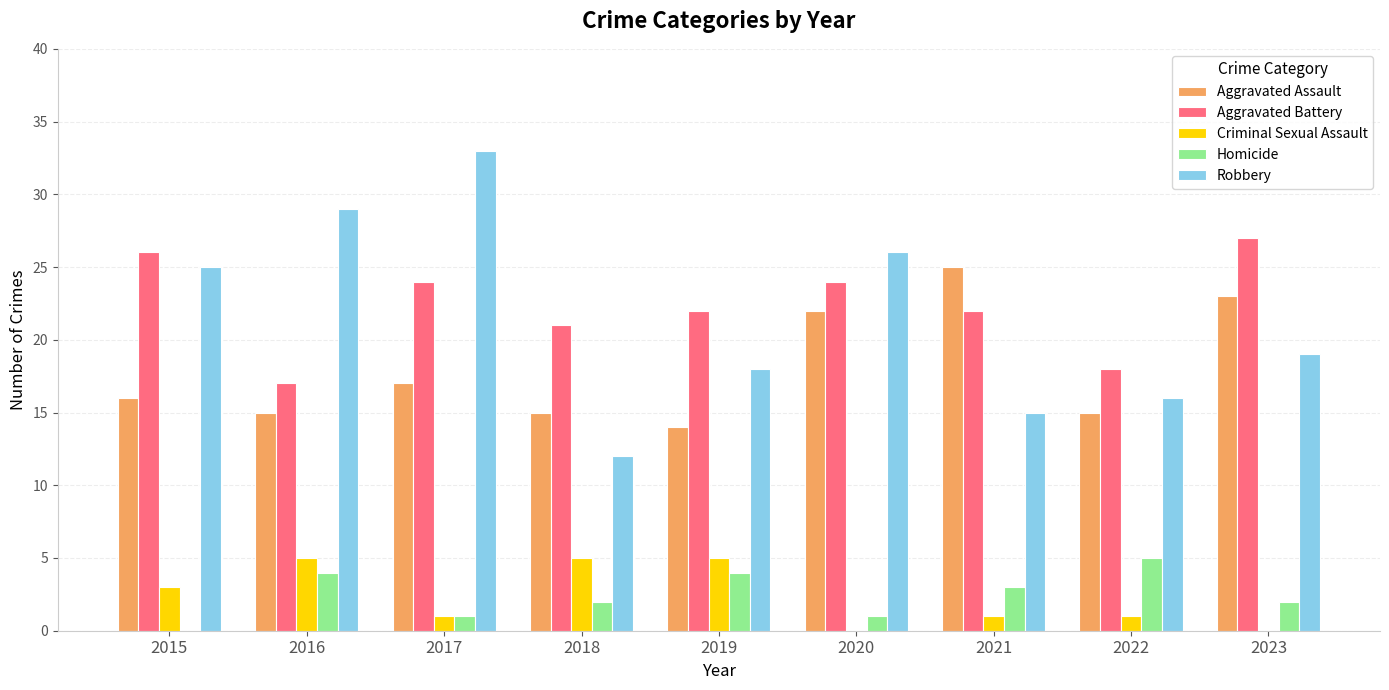

Which series changed the most between 2018 and 2023?

Aggravated Assault